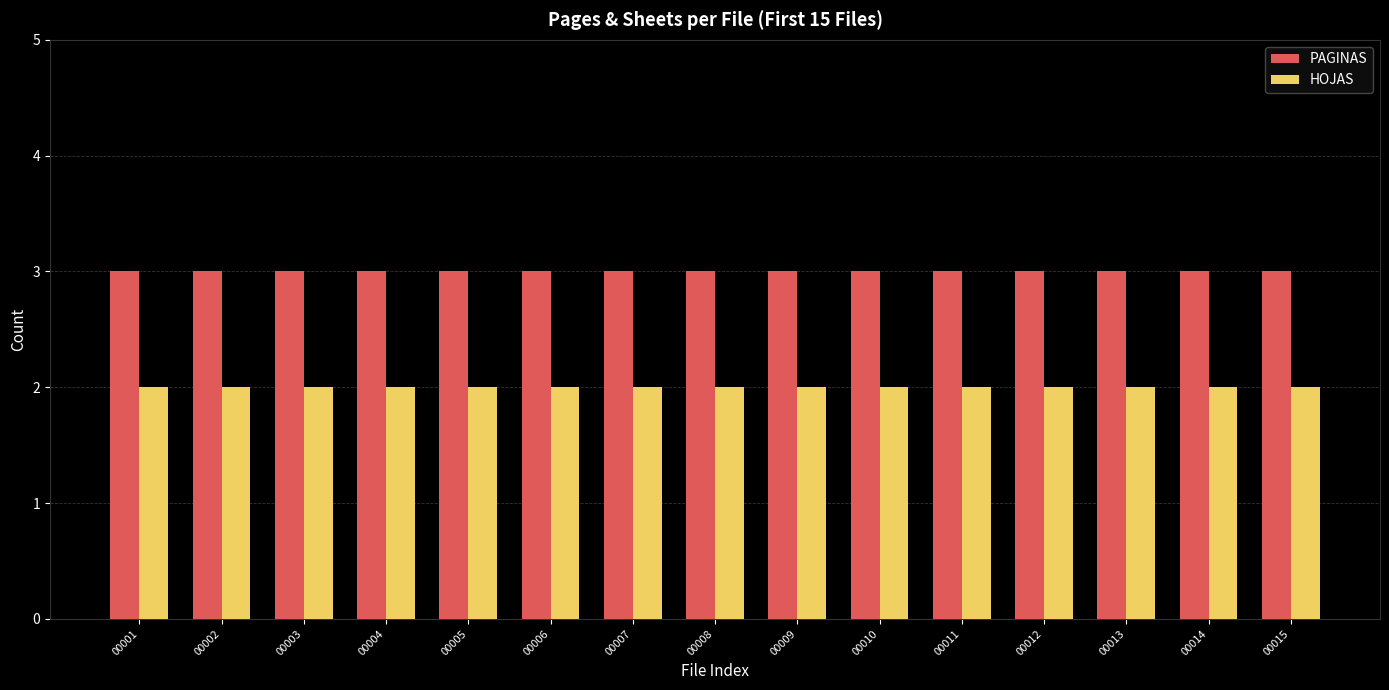

Which series has the largest total across all categories?

PAGINAS